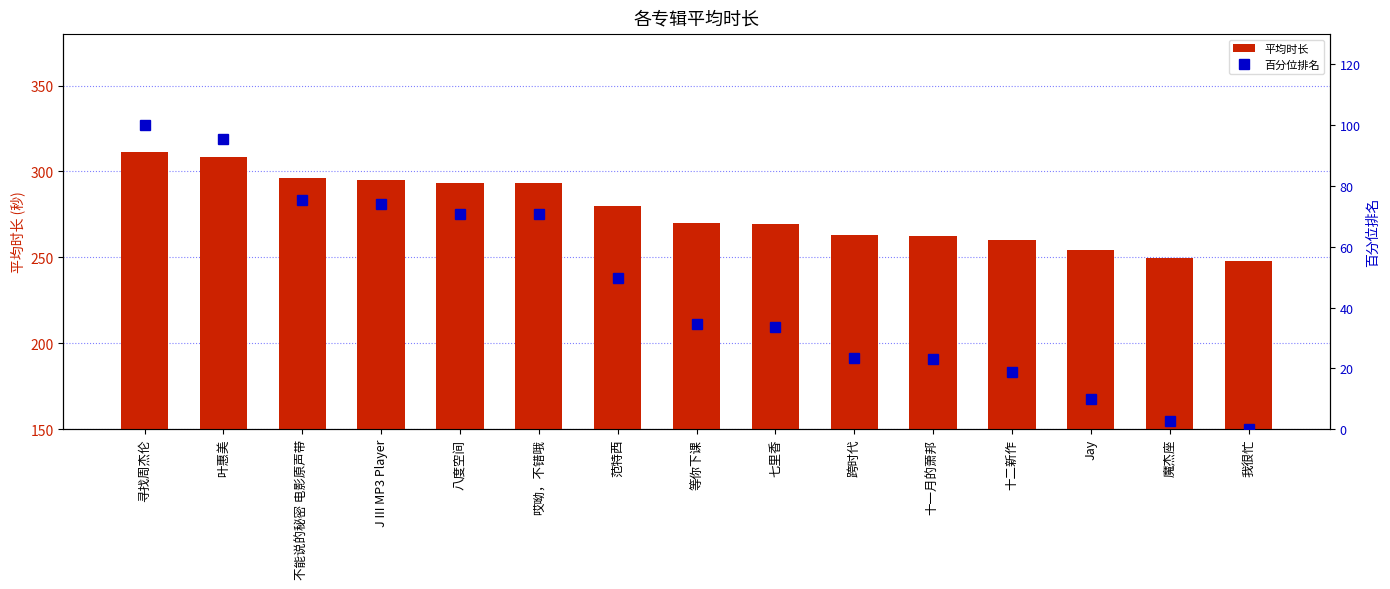

Which category has the highest value in the 平均时长 series?

寻找周杰伦